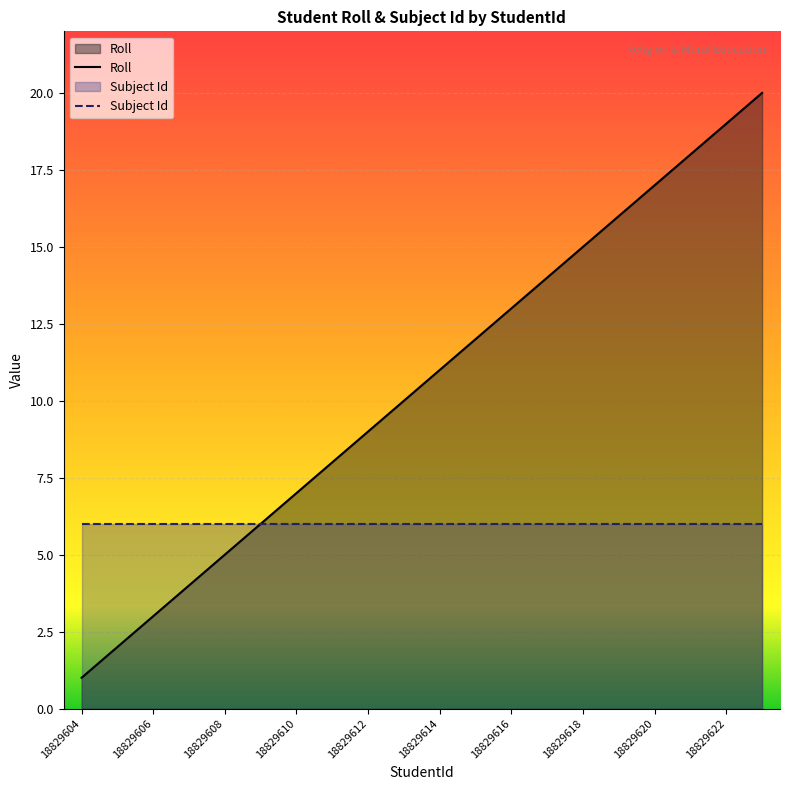

Which series has the largest total across all categories?

Roll